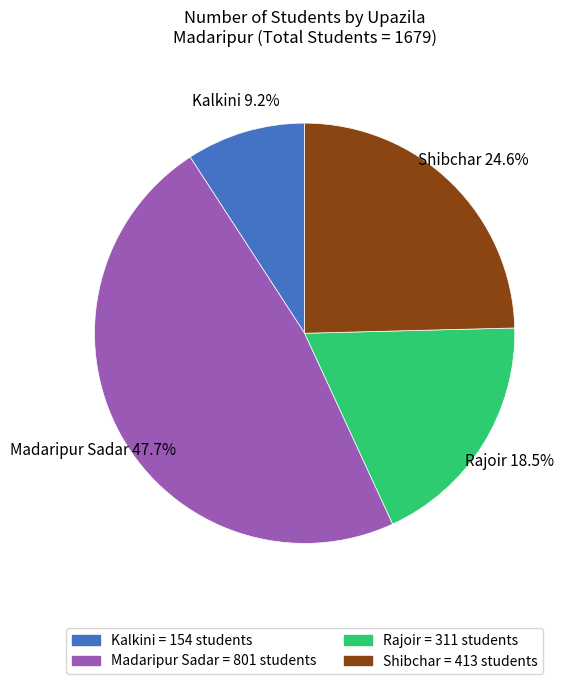

Do Shibchar and Rajoir together represent more than half of the pie?

No